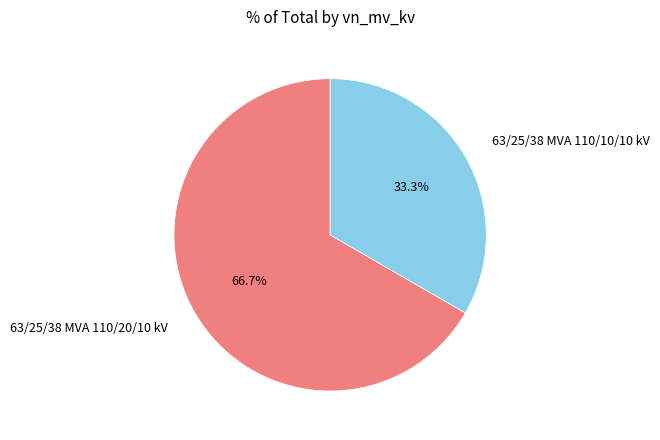

How many slices are in this pie chart?

2